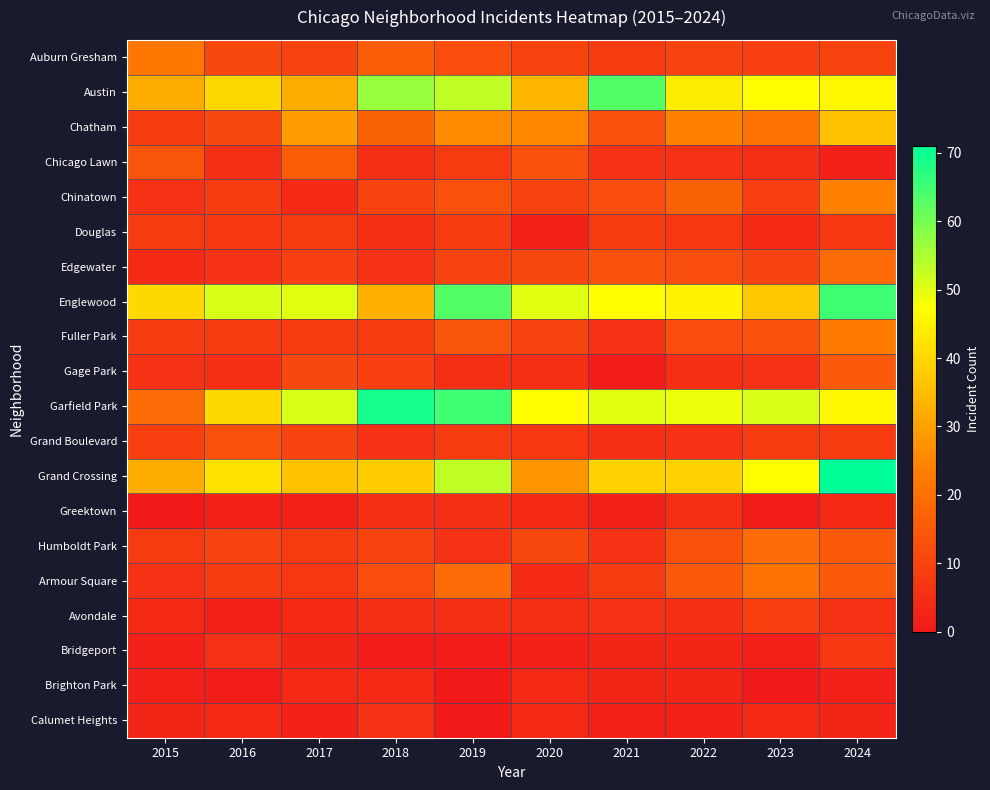

At how many categories does at least one series exceed 54?

4